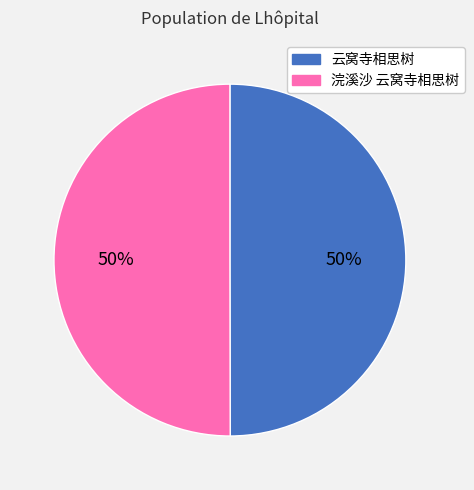

To the nearest percent, what portion does 浣溪沙 云窝寺相思树 represent?

50%